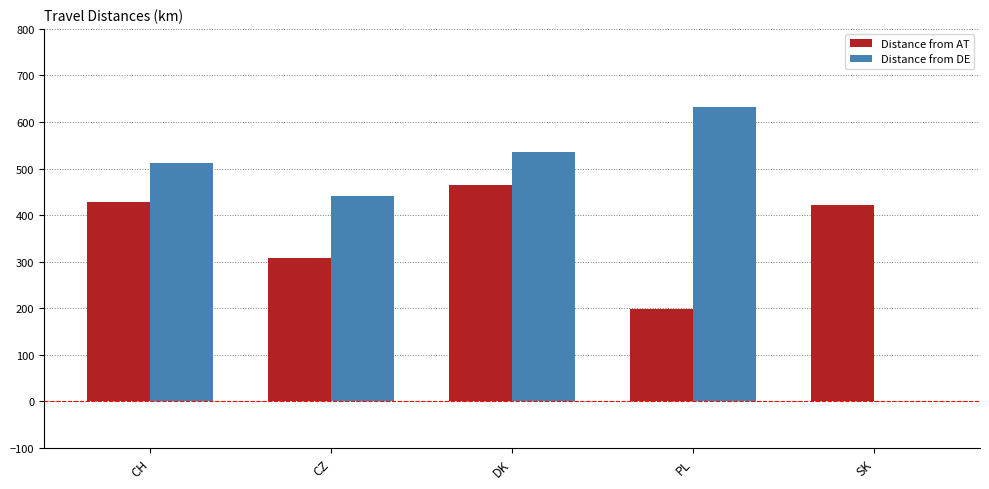

What is the total value across all series at CH?

941